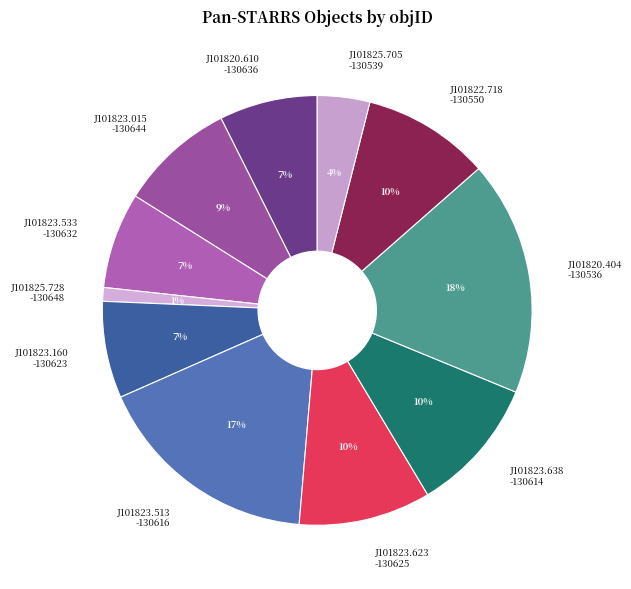

To the nearest percent, what portion does J101822.718 -130550 represent?

10%